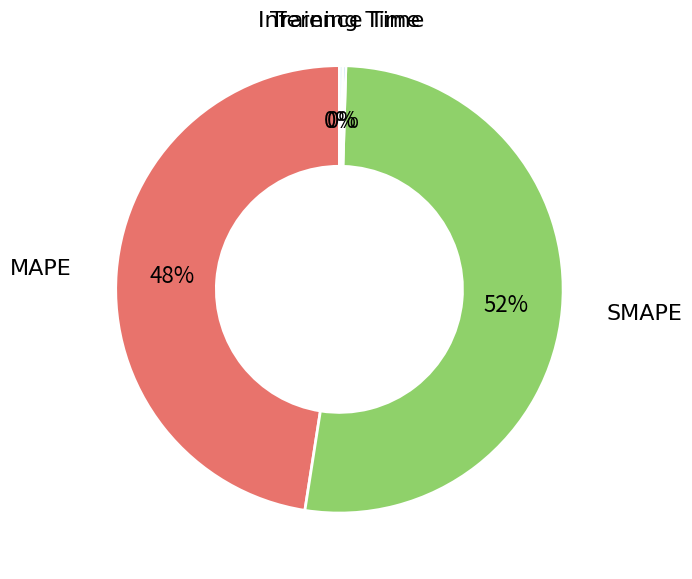

To the nearest percent, what is the difference between the largest and smallest slice percentages?

52%